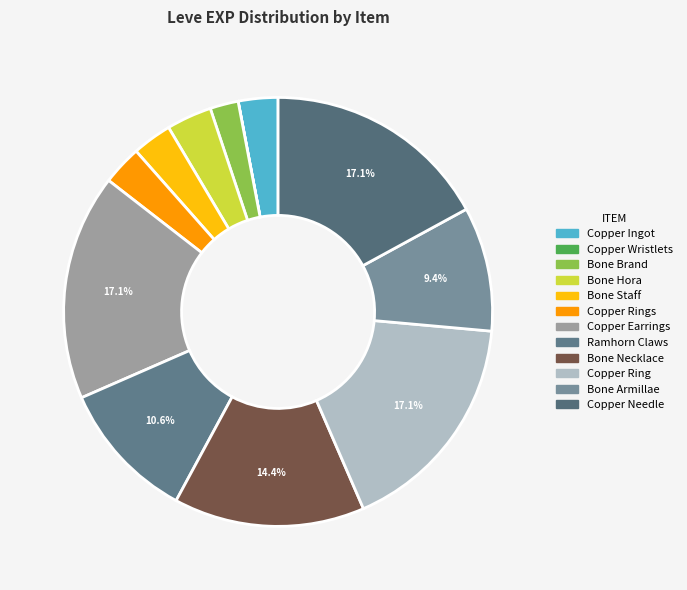

Which category has the biggest portion of the pie?

Copper Earrings